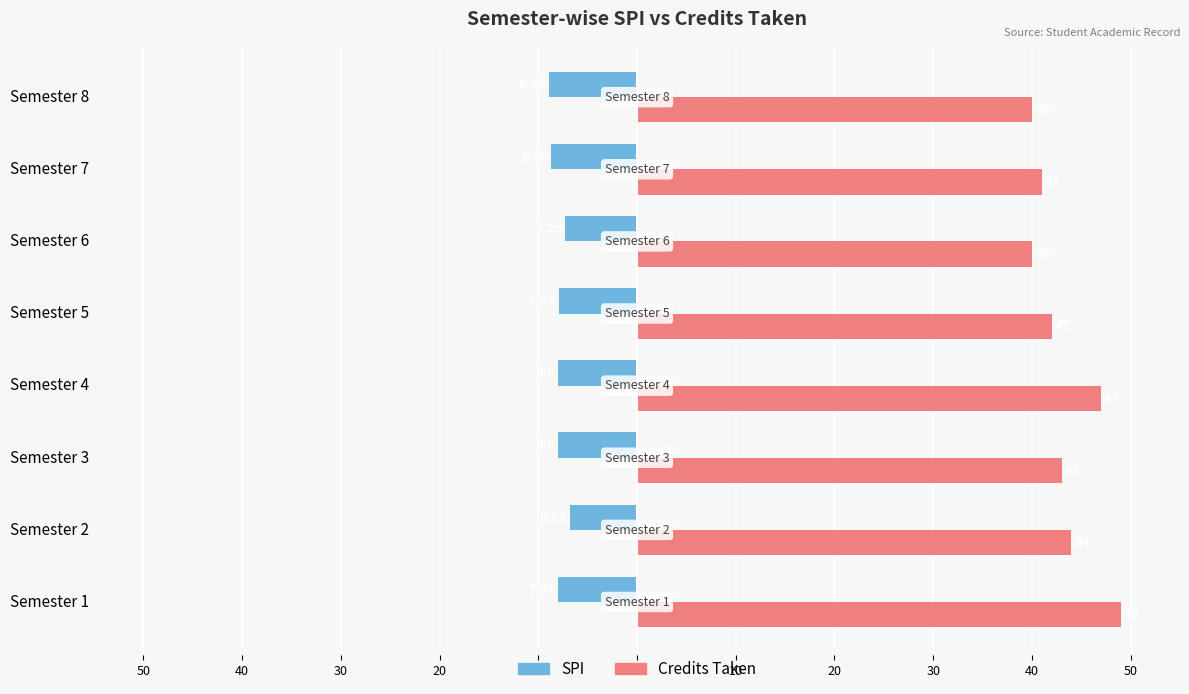

What are all the series names shown in the legend?

SPI, Credits Taken